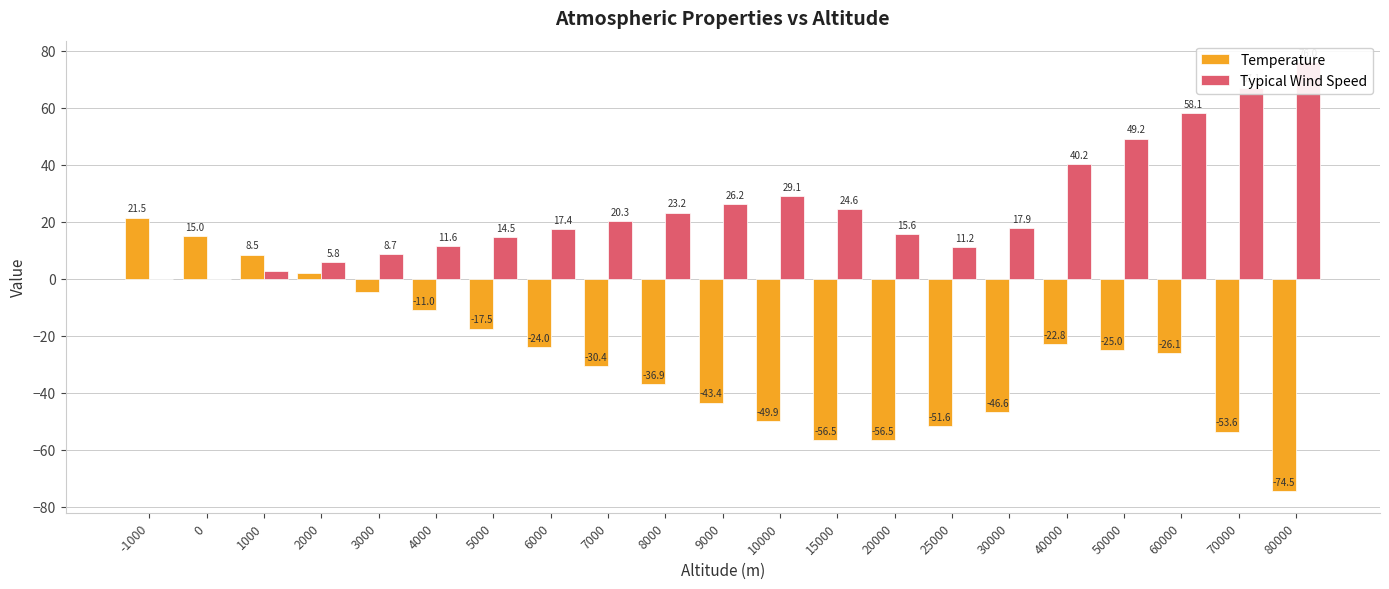

Reading left to right, transcribe all the data shown in this chart.

Temperature: -1000=21.5	0=15.0	1000=8.5	2000=2.0	3000=-4.5	4000=-11.0	5000=-17.5	6000=-24.0	7000=-30.4	8000=-36.9	9000=-43.4	10000=-49.9	15000=-56.5	20000=-56.5	25000=-51.6	30000=-46.6	40000=-22.8	50000=-25.0	60000=-26.1	70000=-53.6	80000=-74.5
Typical Wind Speed: -1000=0.0	0=0.0	1000=2.9	2000=5.8	3000=8.7	4000=11.6	5000=14.5	6000=17.4	7000=20.3	8000=23.2	9000=26.2	10000=29.1	15000=24.6	20000=15.6	25000=11.2	30000=17.9	40000=40.2	50000=49.2	60000=58.1	70000=67.1	80000=76.0